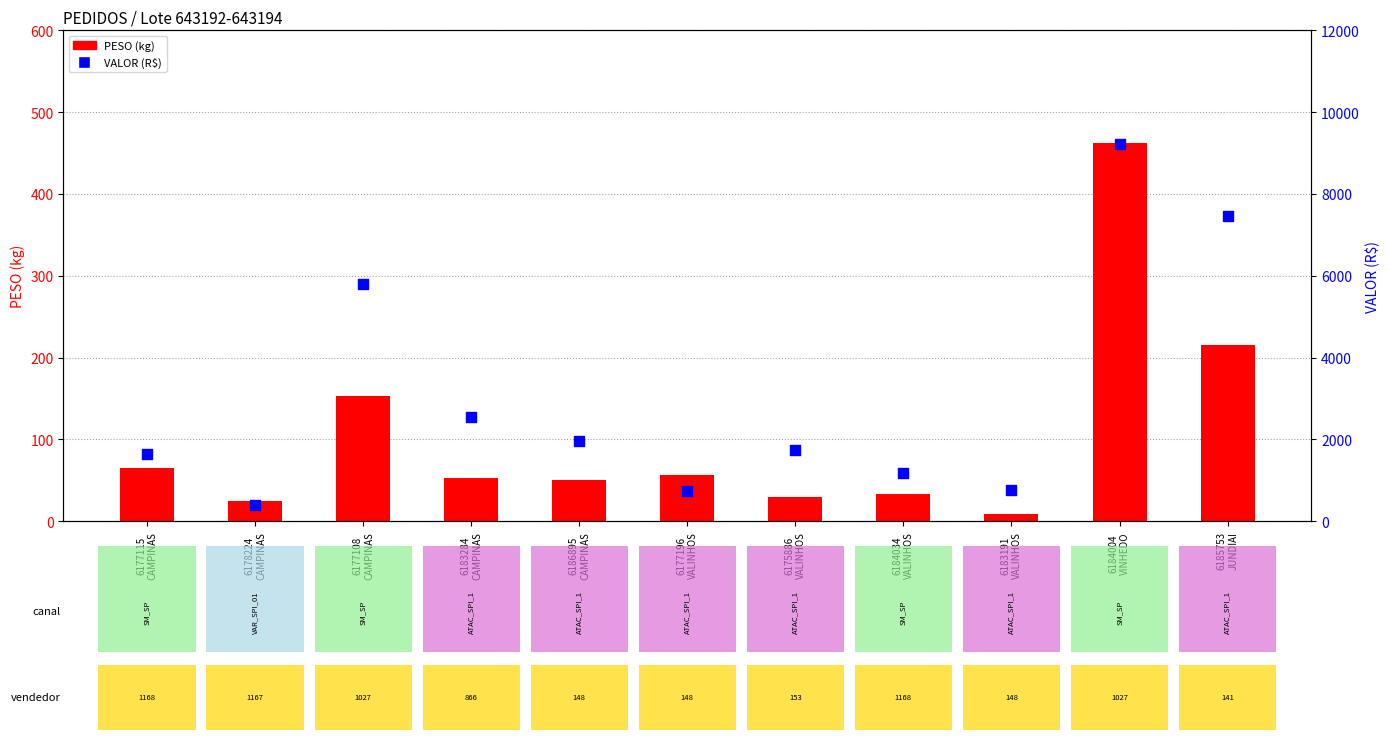

At which category is the sum across all series the highest?

6184004
VINHEDO